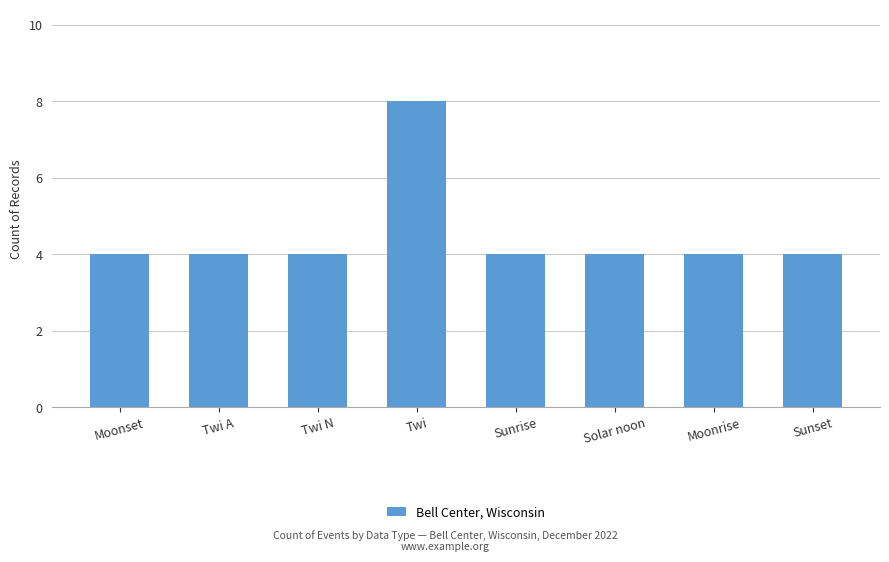

The value at Moonrise is 6. True or false?

False